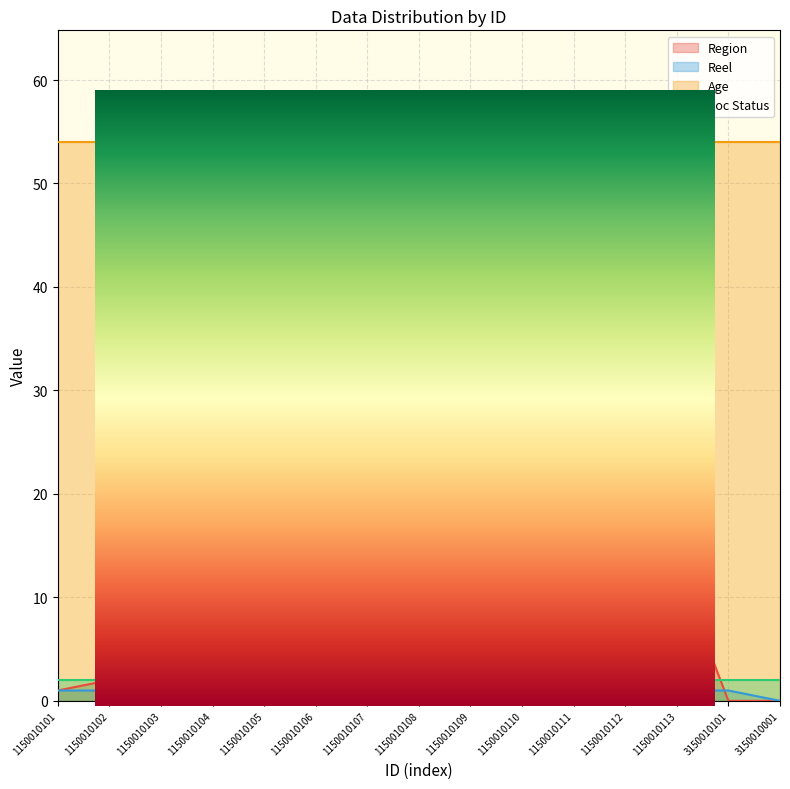

Which label corresponds to the largest value in the chart?

1150010113